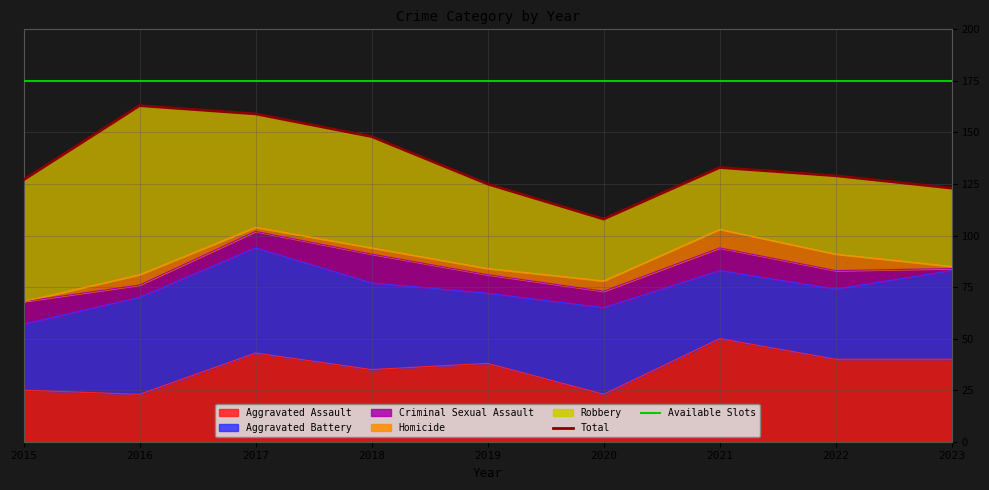

True or false: Available Slots has a value of 250 at 2018.

False